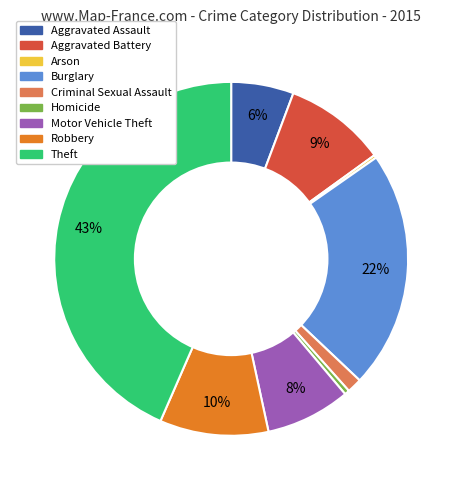

To the nearest percent, what is the difference between the largest and smallest slice percentages?

43%